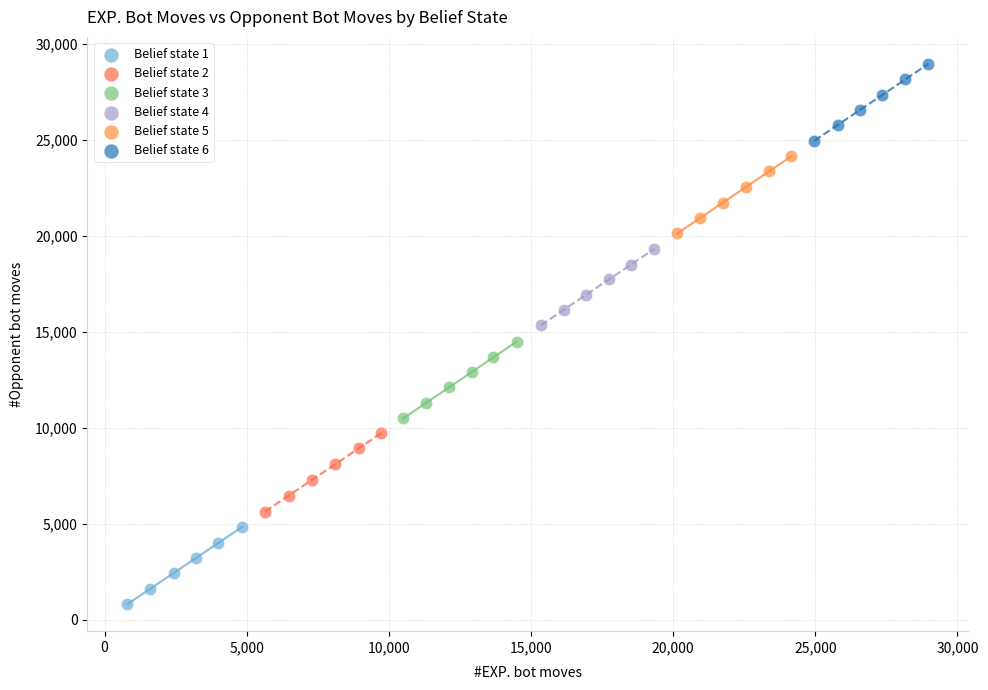

Which series contains the highest Y value?

Belief state 6